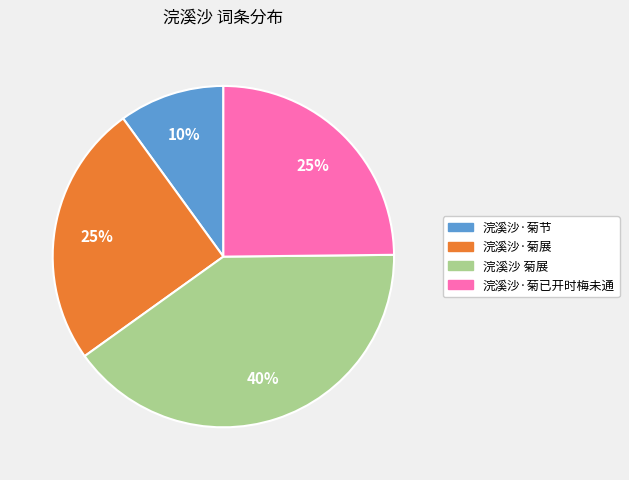

Which slice is the smallest?

浣溪沙·菊节